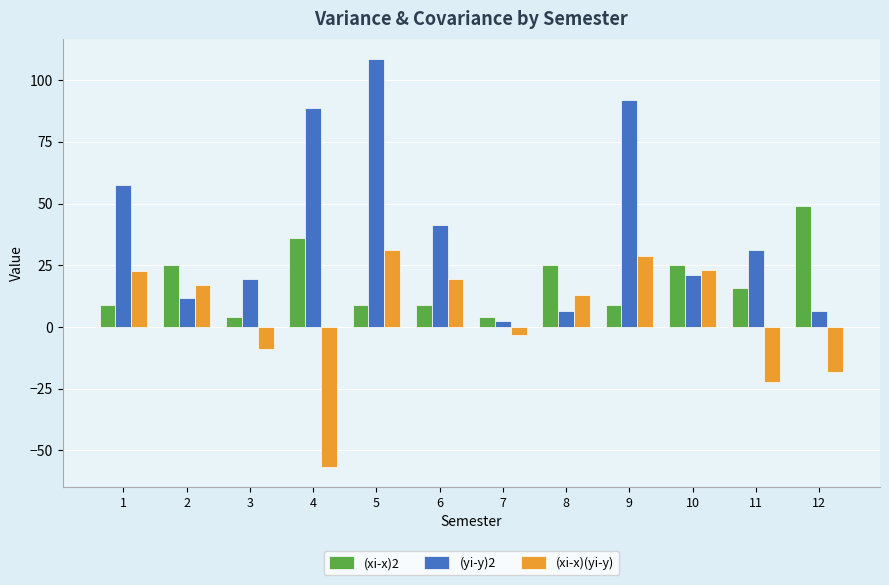

Does the chart contain stacked bars?

No